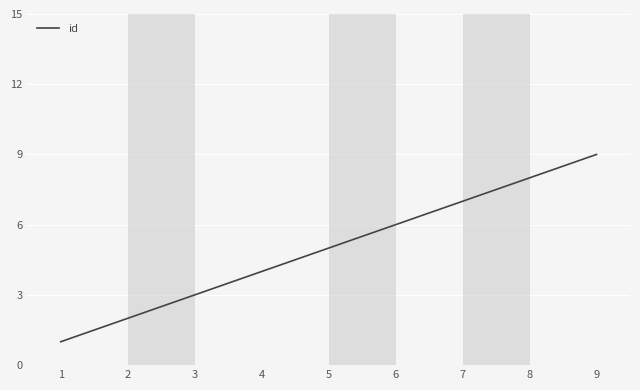

Where is the data nearest to the value 5?

5